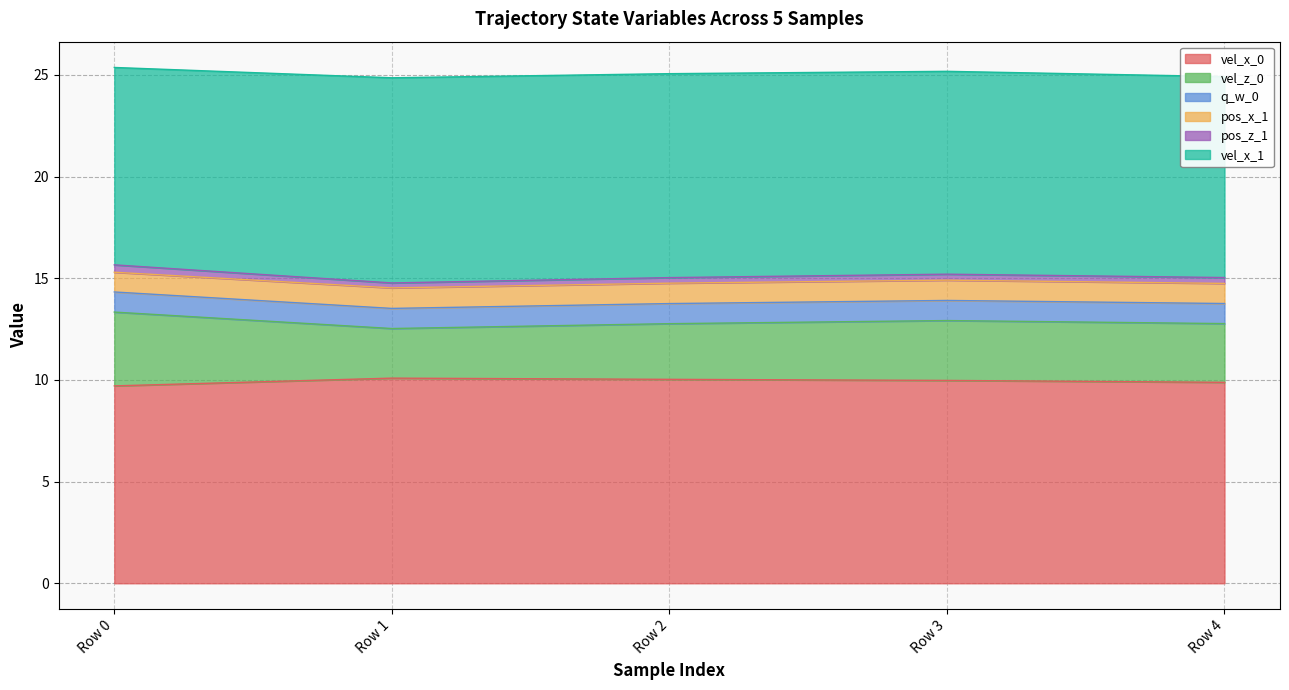

The value of pos_z_1 at Row 4 is 6.6. True or false?

False